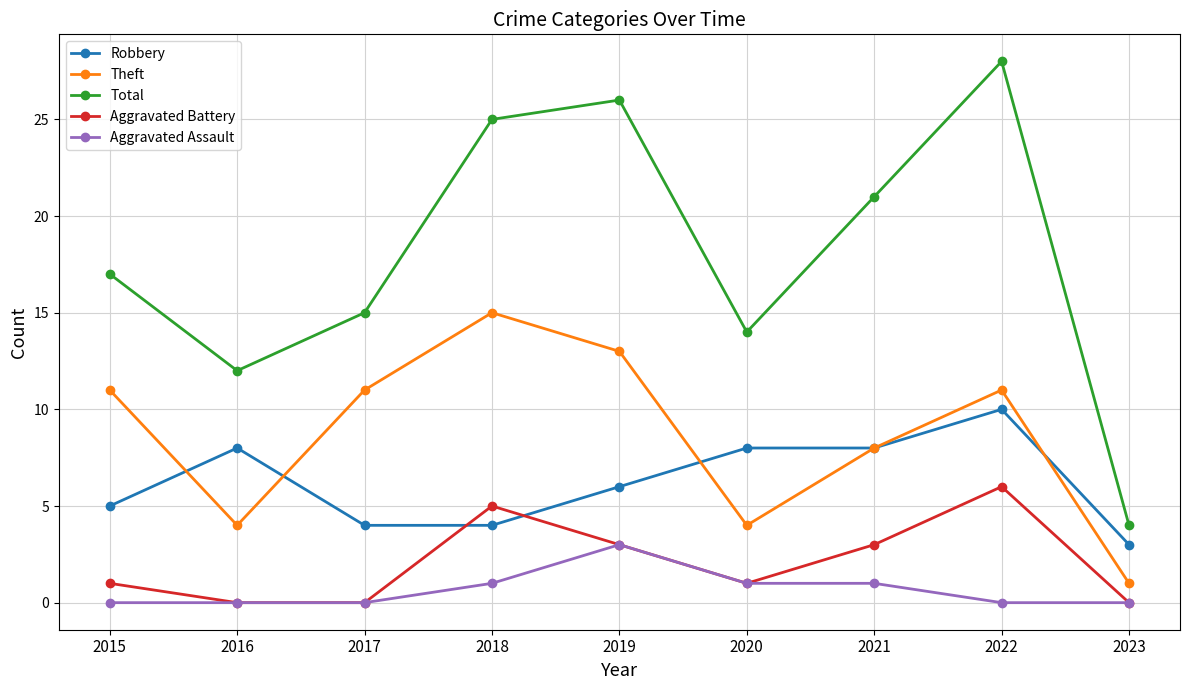

Is the value of Total at 2021 greater than the value of Theft at 2015?

Yes